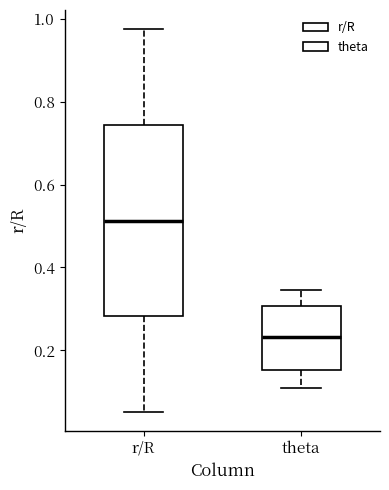

Which box has the highest median line?

r/R